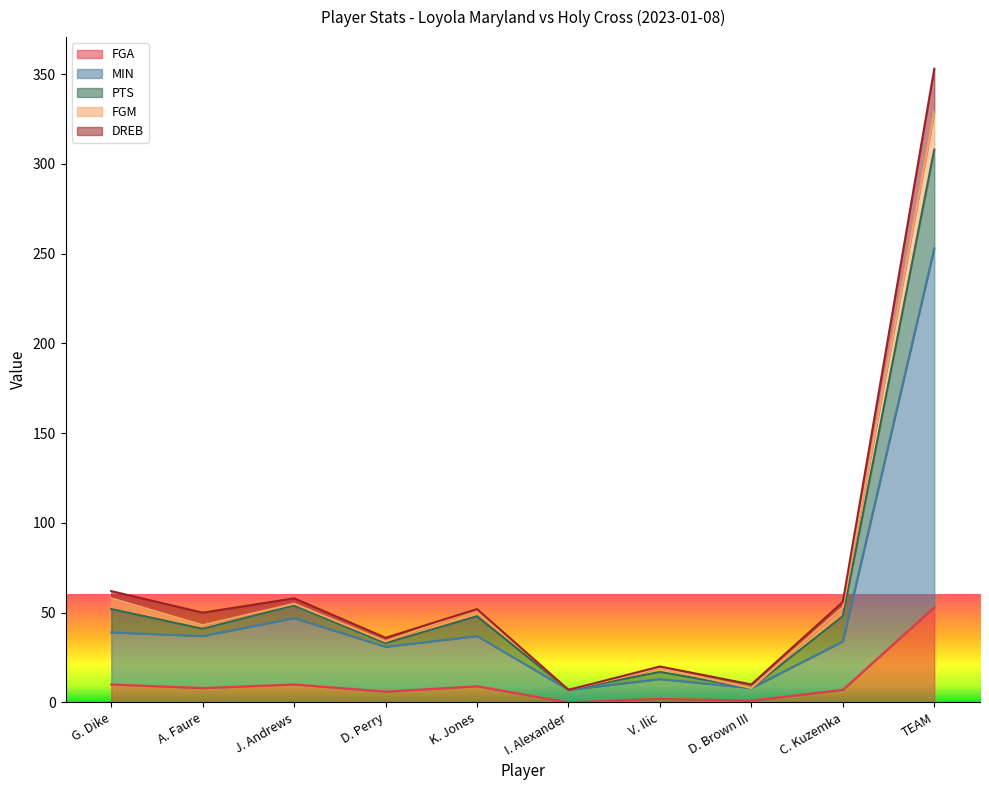

The MIN series shows 8 at V. Ilic. True or false?

False